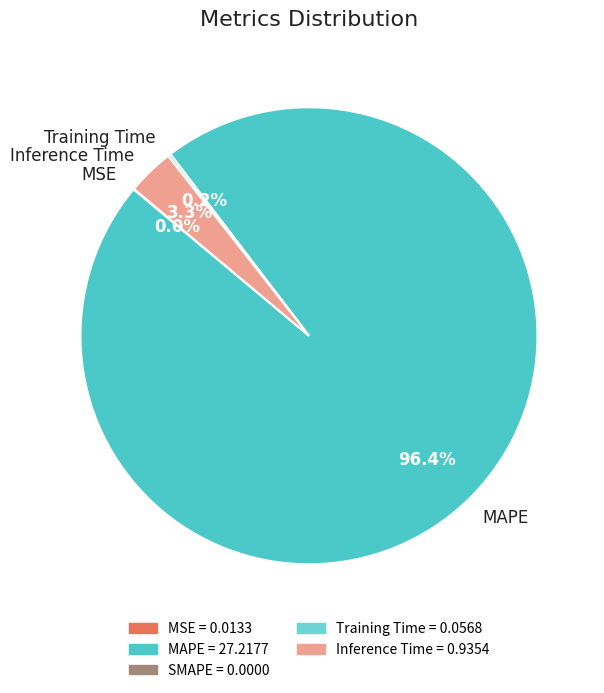

Does MAPE account for over 50% of the chart?

Yes